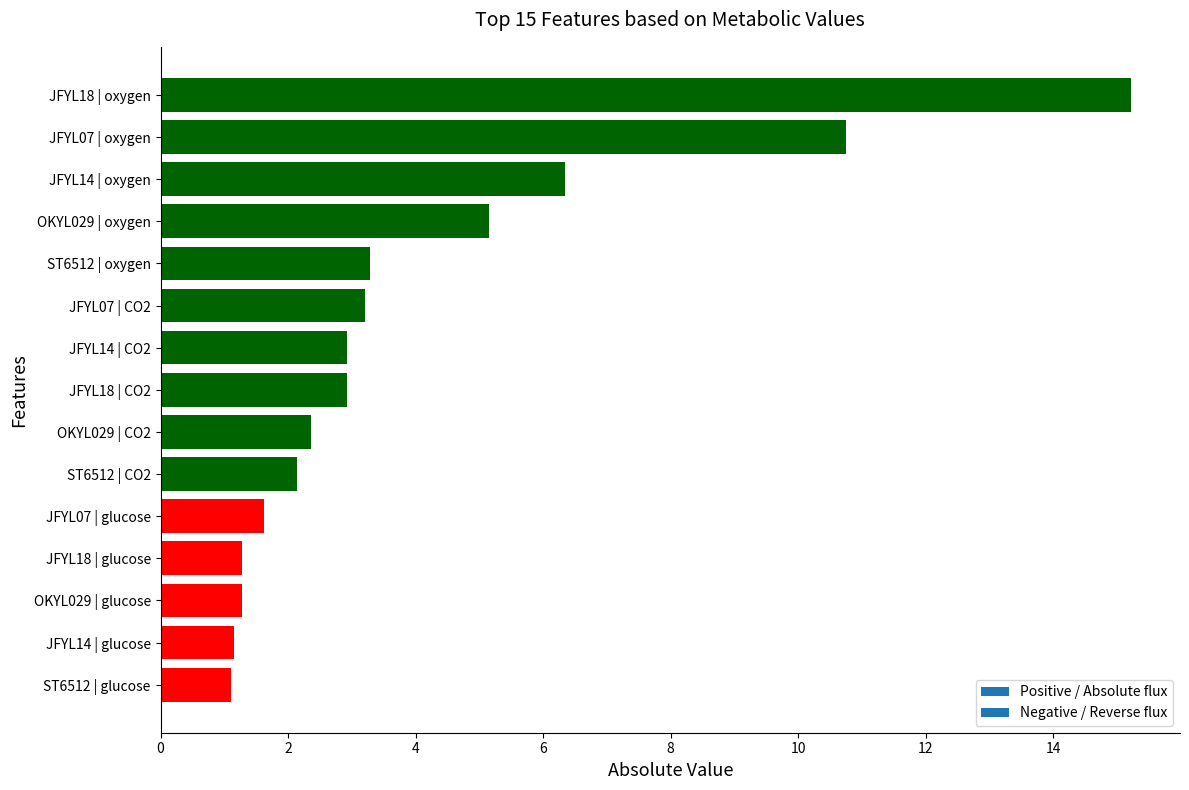

Reading bottom to top, list all the values displayed in this chart.

1.1	1.1	1.3	1.3	1.6	2.1	2.4	2.9	2.9	3.2	3.3	5.2	6.3	10.7	15.2